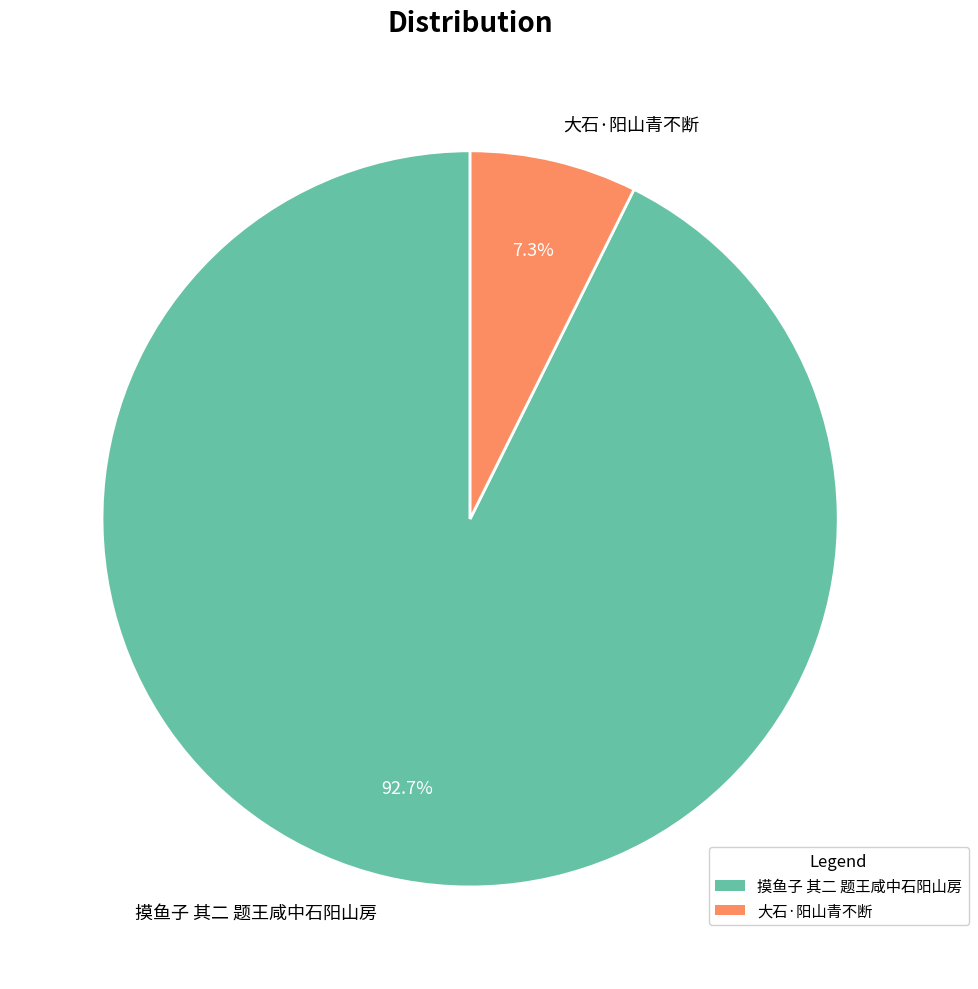

How many slices are in this pie chart?

2